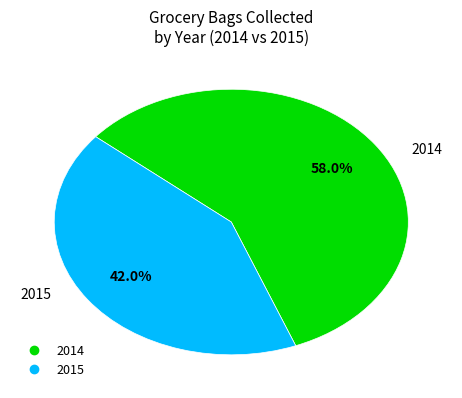

Is there any slice that represents more than half of the pie?

Yes